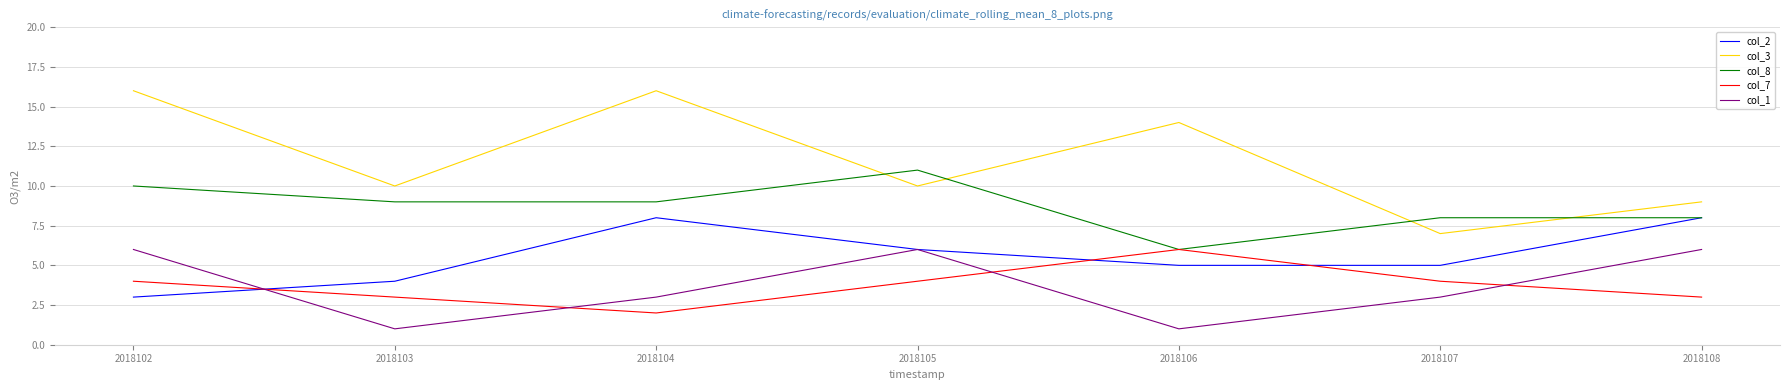

What is the total value across all series at 2018102?

39